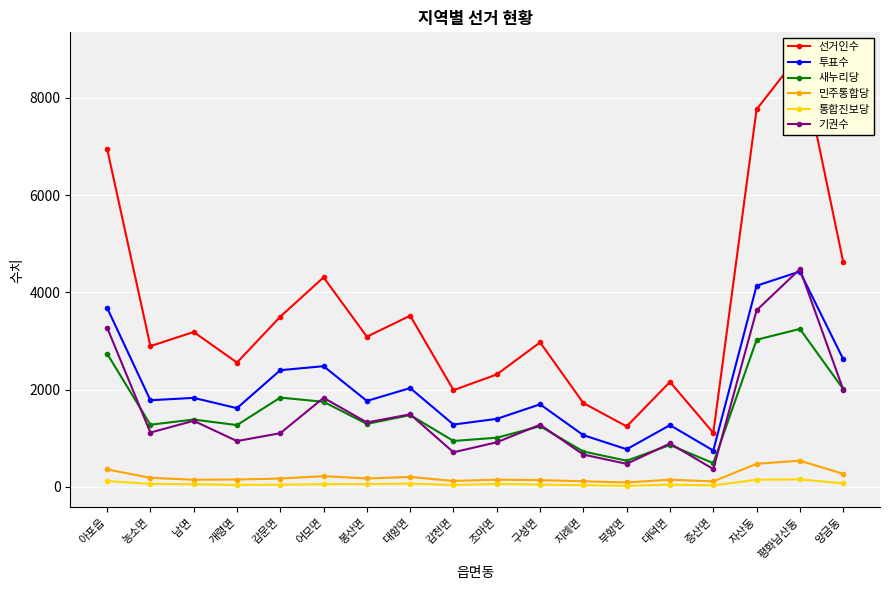

Is the value of 새누리당 at 조마면 greater than the value of 선거인수 at 개령면?

No